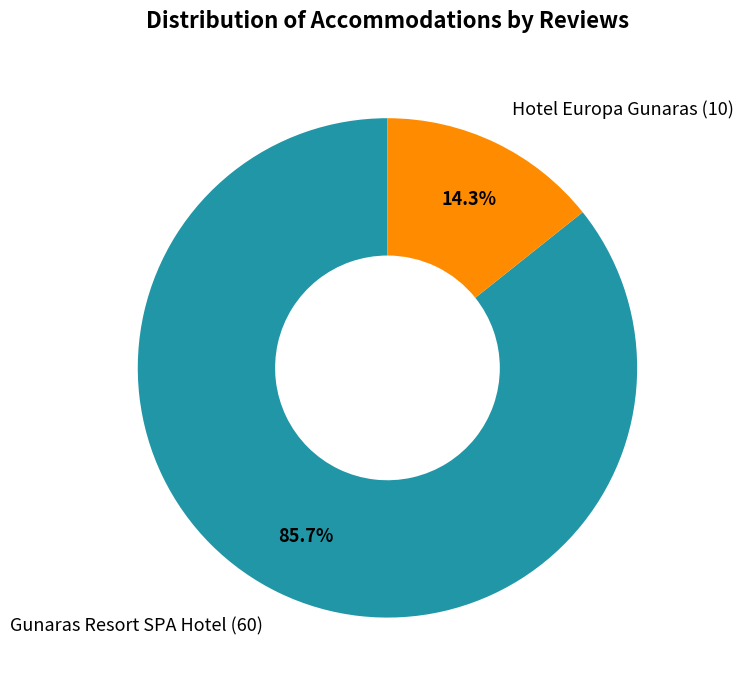

How many segments does this pie chart have?

2